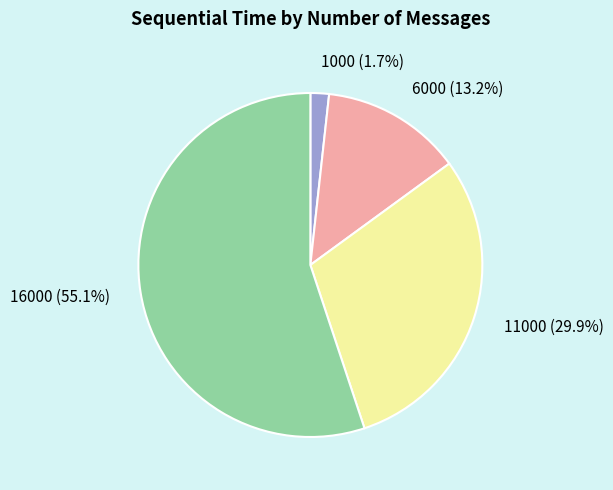

Does any single category account for the majority?

Yes